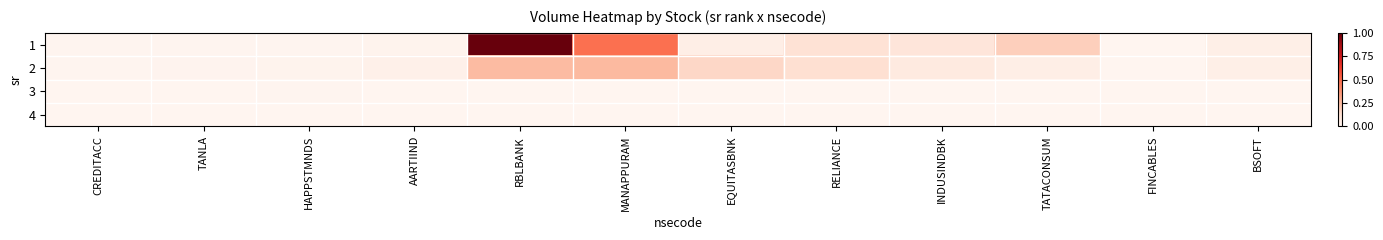

Which series has the widest spread of values?

1